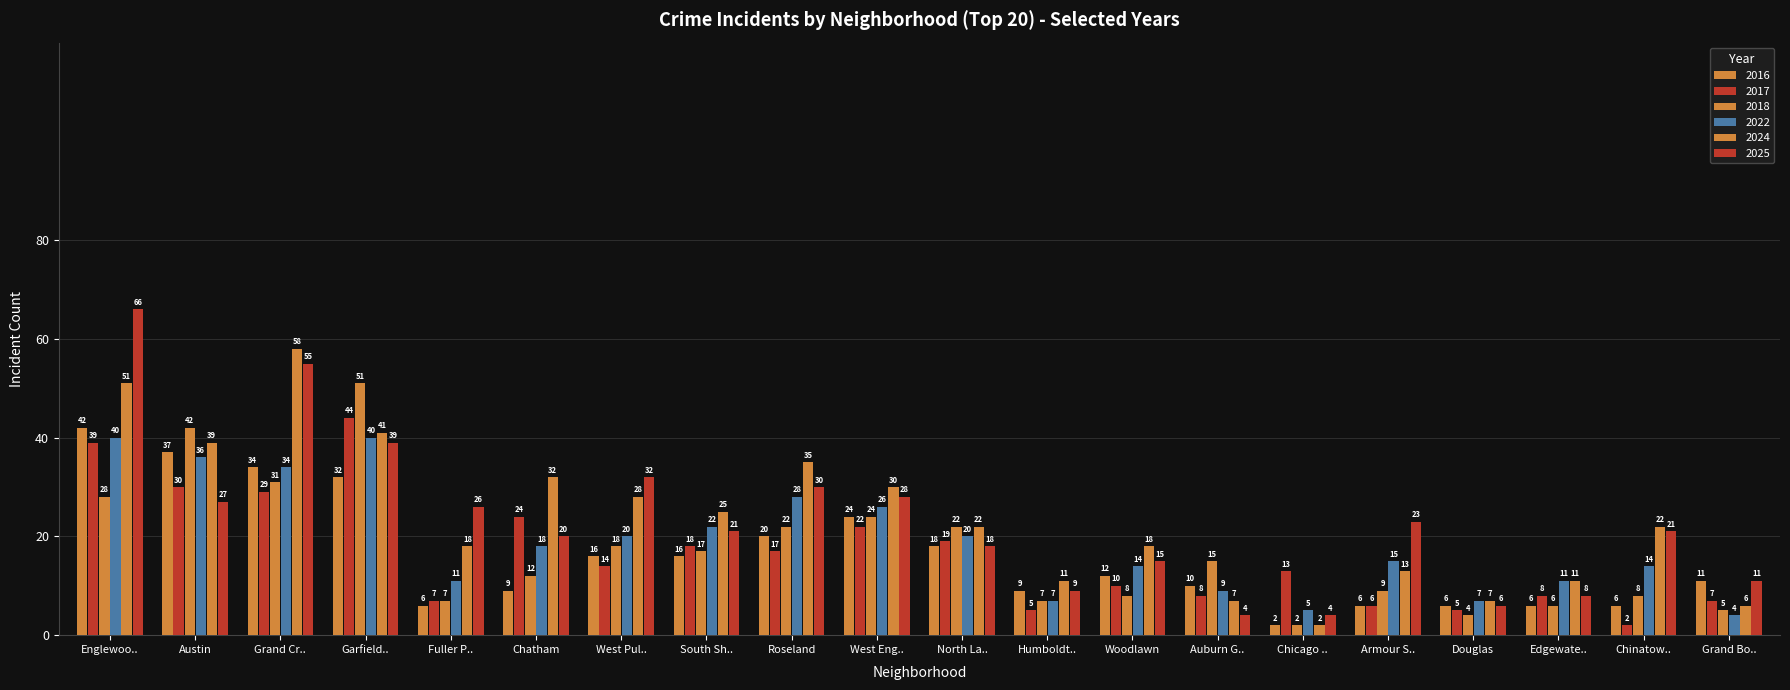

Count the number of data series in this chart.

6